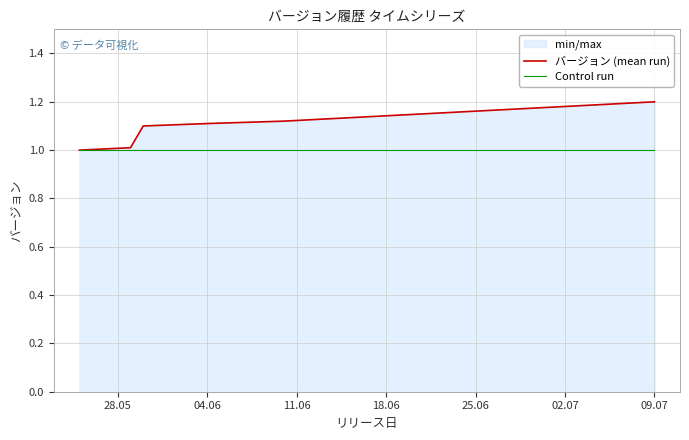

List the series in order of their overall mean, lowest first.

Control run, バージョン (mean run)